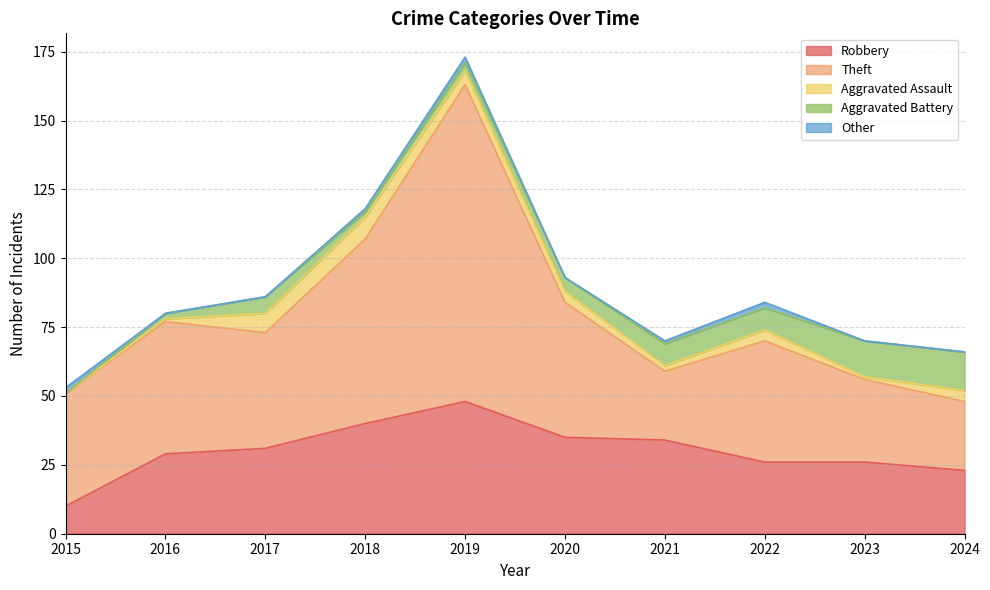

What is the average value of the Aggravated Battery series?

6